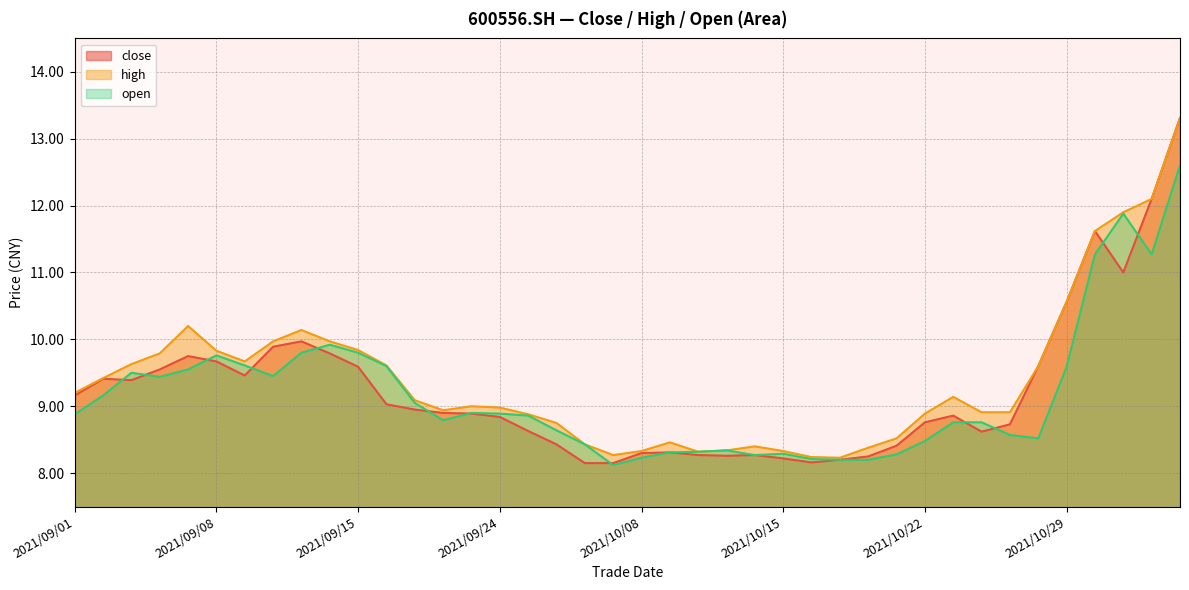

List the series in order of their overall mean, lowest first.

open, close, high